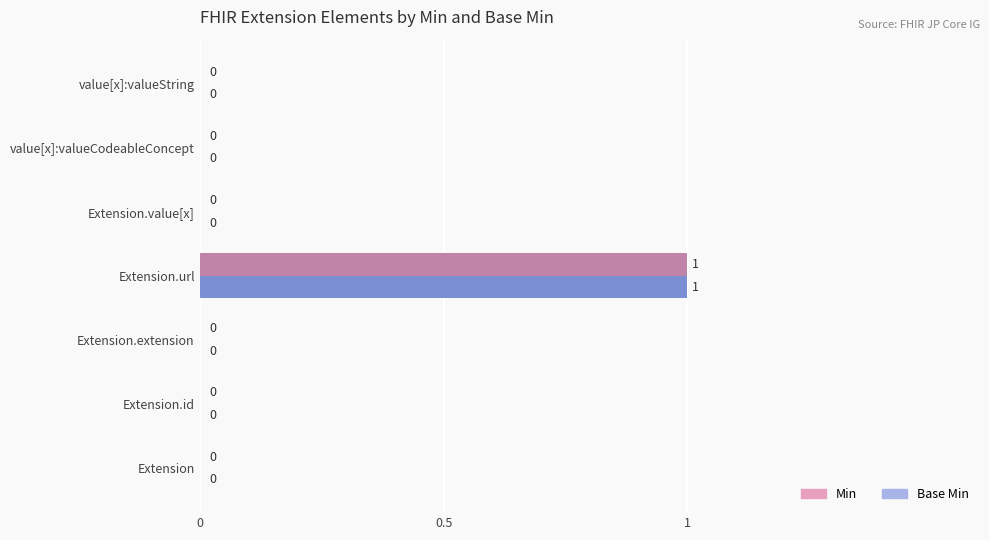

Which category has the highest value in the Min series?

Extension.url